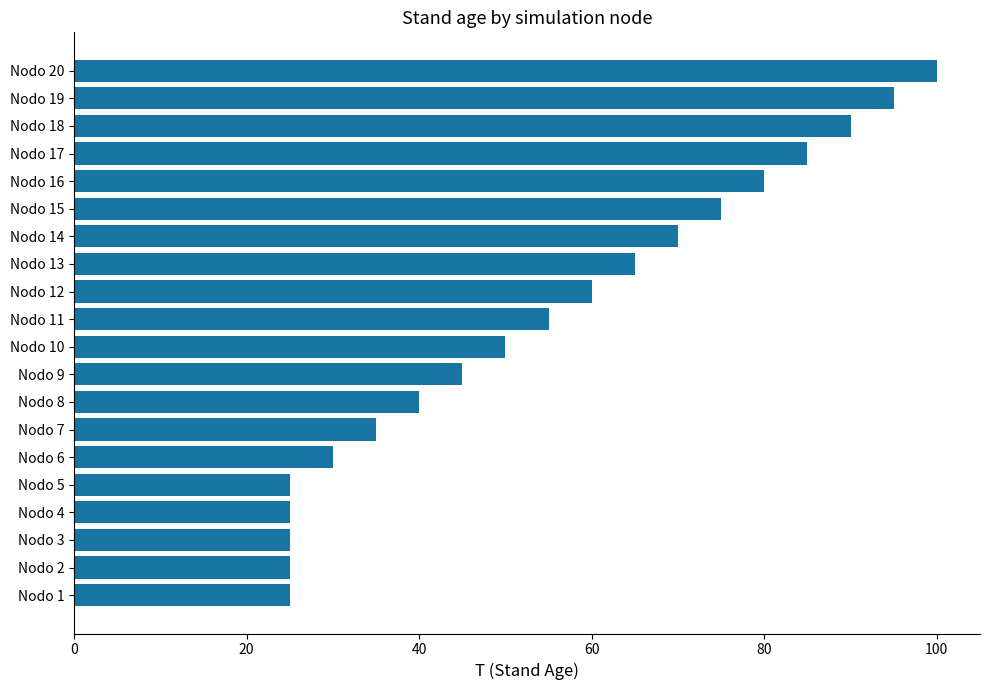

Which has a higher value, Nodo 6 or Nodo 18?

Nodo 18